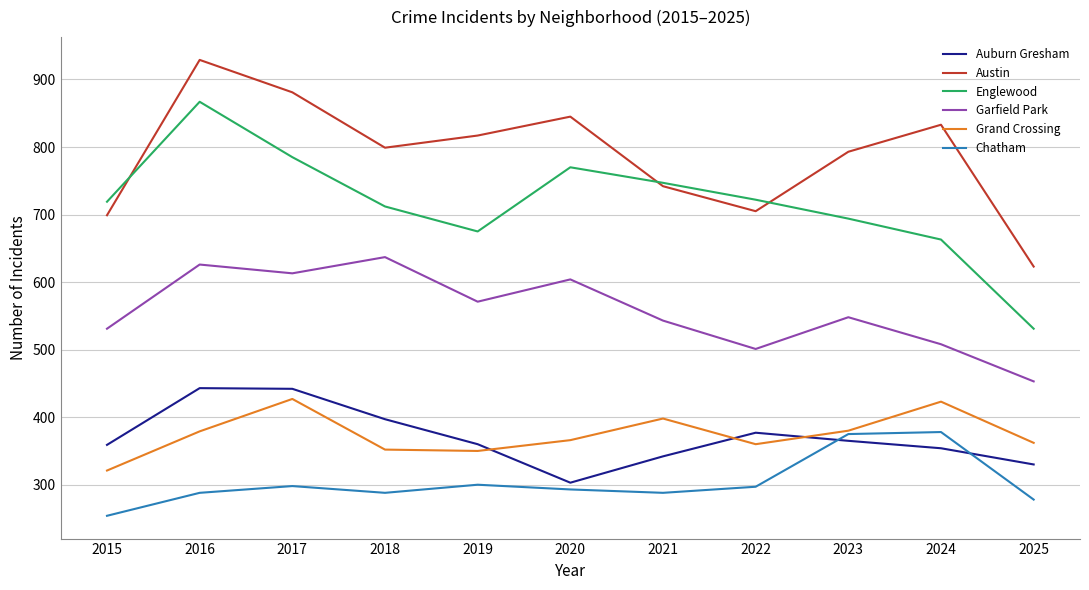

At 2016, list the series in order from smallest to largest.

Chatham, Grand Crossing, Auburn Gresham, Garfield Park, Englewood, Austin